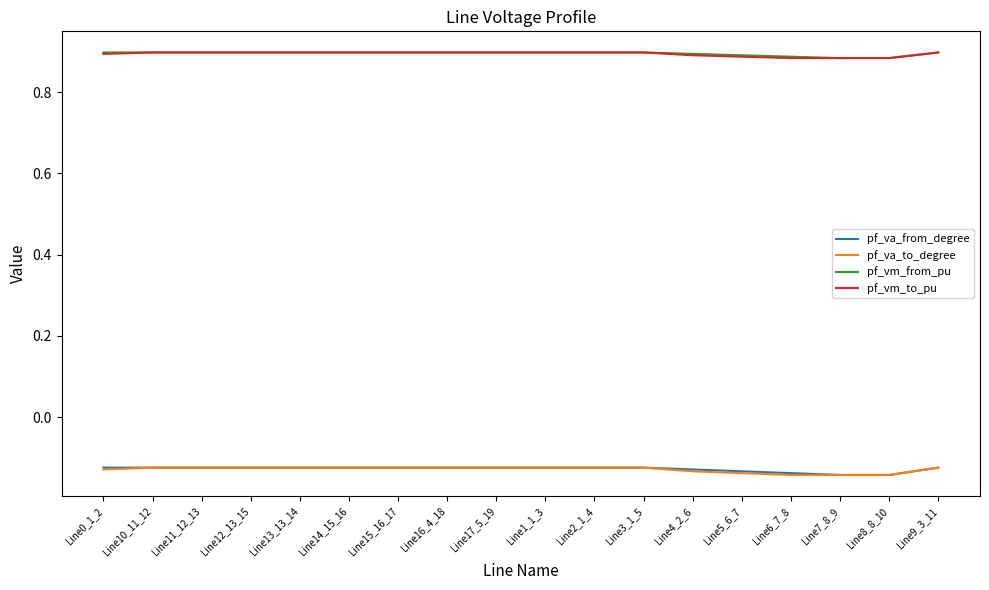

What is the total value across all series at Line6_7_8?

1.5